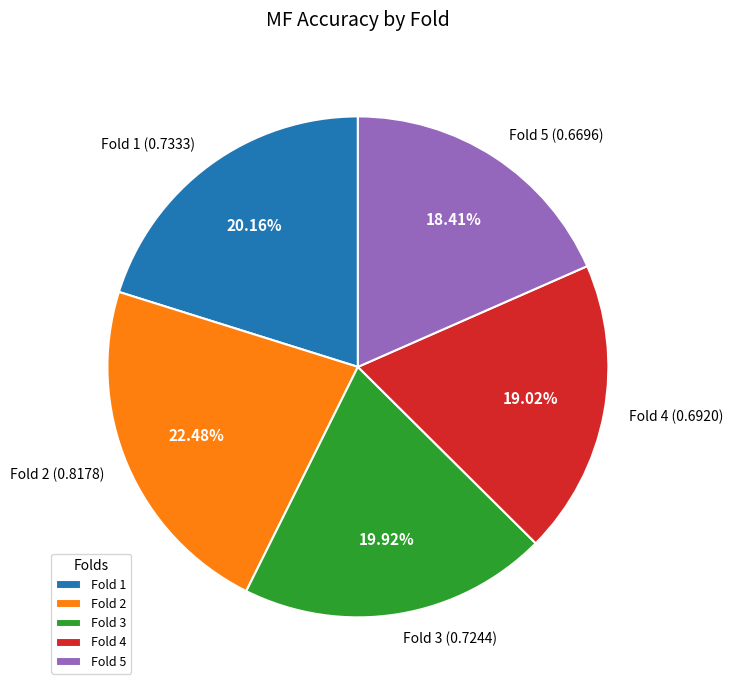

To the nearest percent, what is the average slice percentage?

20%